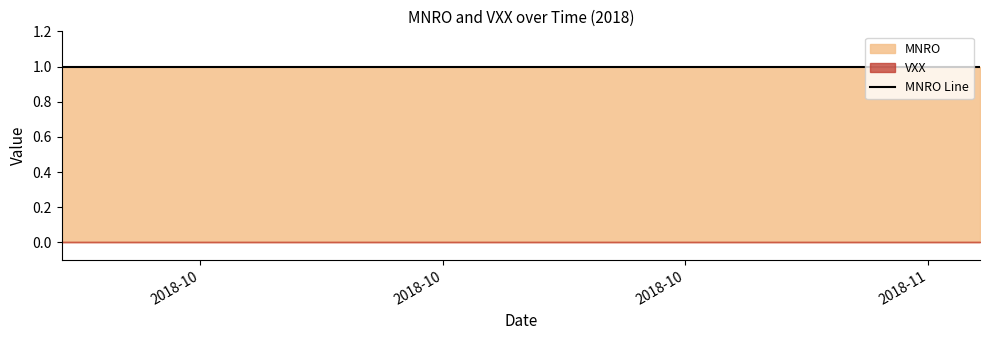

The MNRO series shows 2 at 2018-10-02. True or false?

False